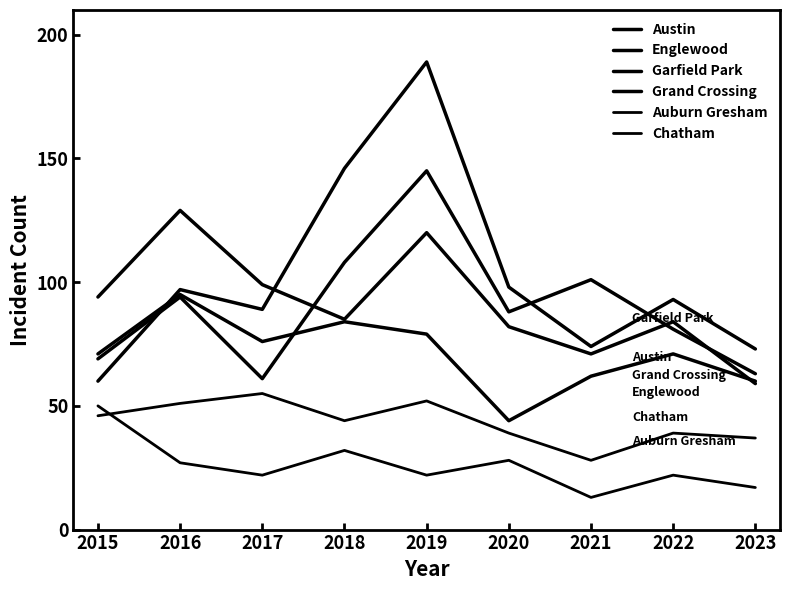

Does the chart have visible grid lines?

No